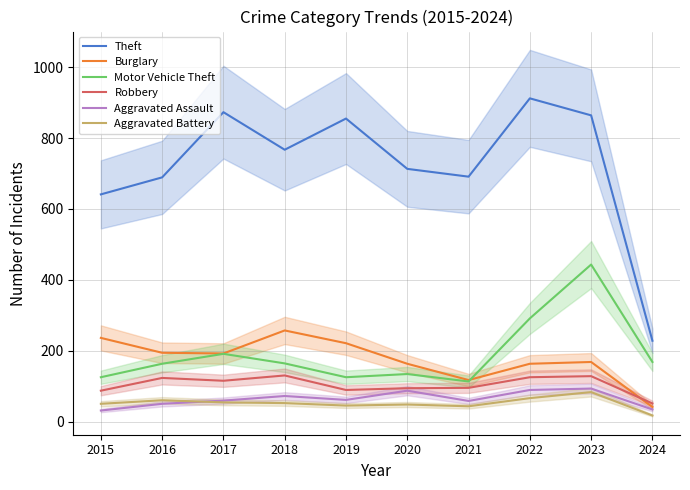

Is this an area chart (filled region under the line)?

No